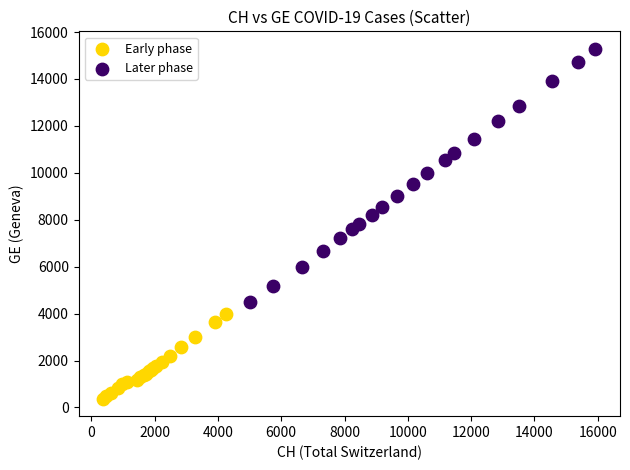

Which series reaches the maximum Y coordinate?

Later phase